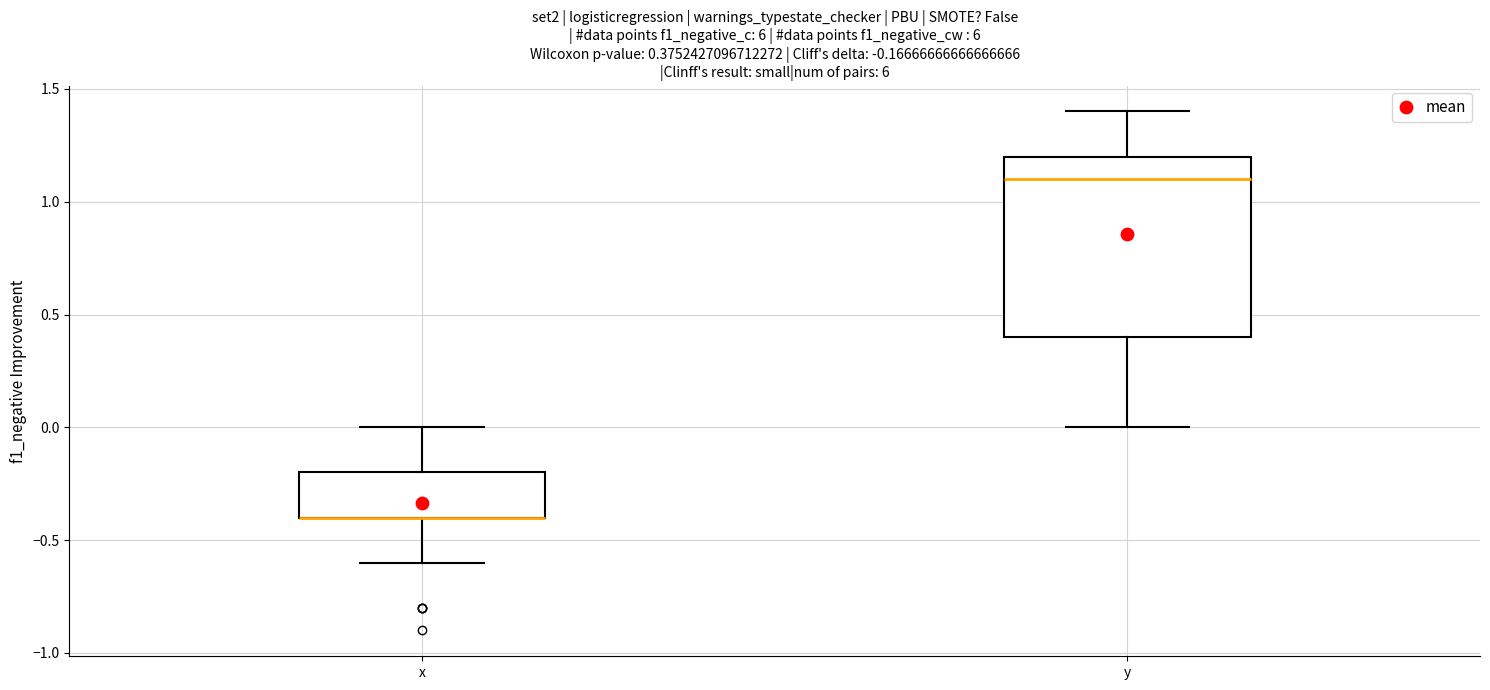

Which box is the tallest, from its lower edge to its upper edge?

y